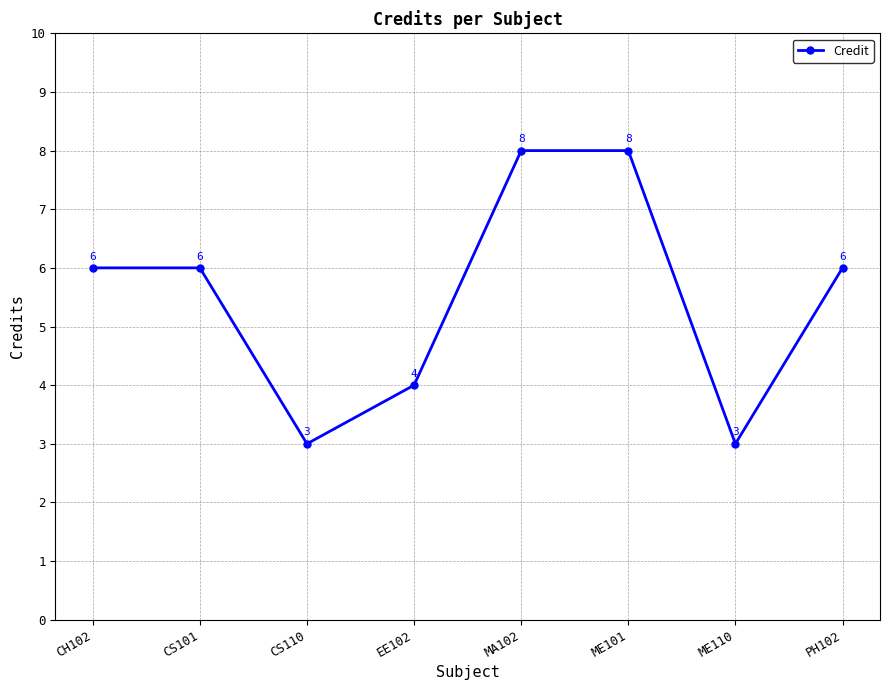

How many values are between 4 and 8?

6